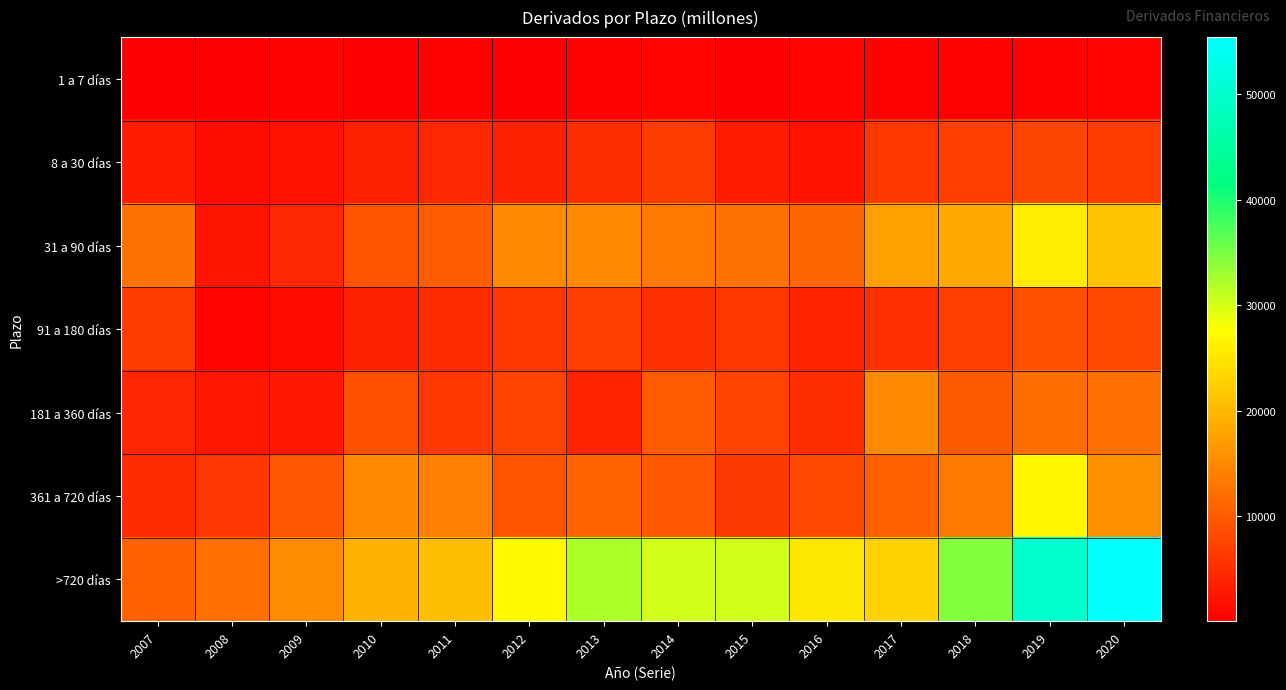

Which series has the widest spread of values?

>720 días